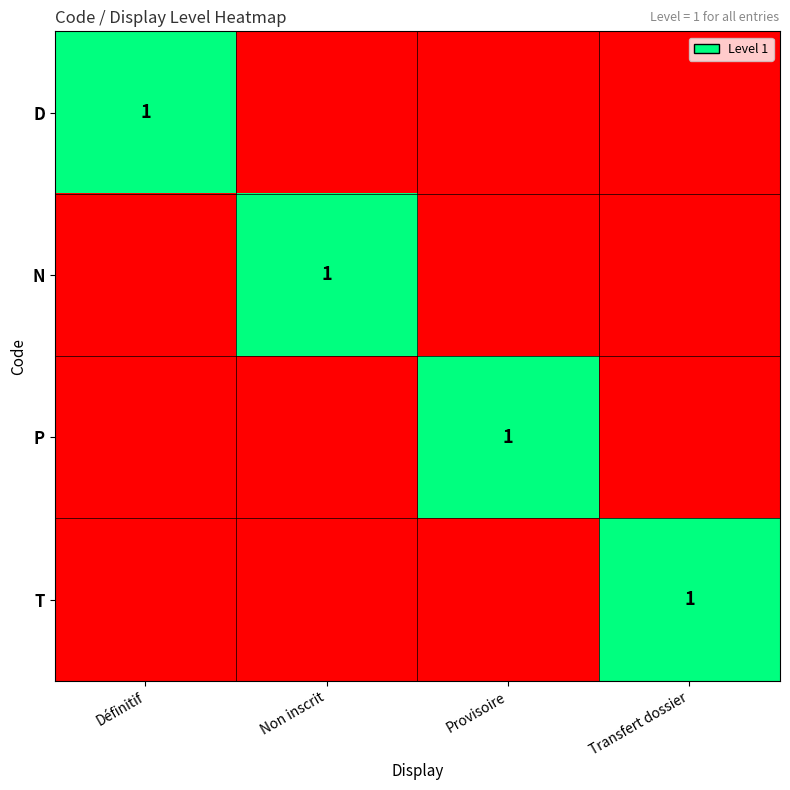

True or false: P has a value of 2 at Provisoire.

False